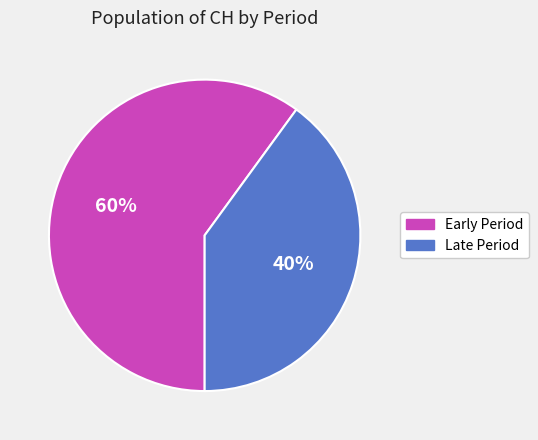

Is there a majority slice in this chart?

Yes